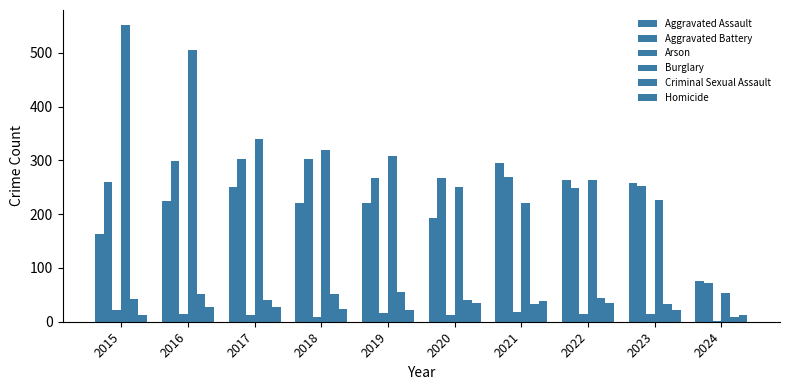

Reading left to right, transcribe all the data shown in this chart.

Aggravated Assault: 164	225	251	220	220	192	295	264	258	76
Aggravated Battery: 259	298	303	302	267	268	270	249	253	72
Arson: 22	14	12	8	16	12	18	15	15	1
Burglary: 552	505	339	319	308	250	220	263	226	54
Criminal Sexual Assault: 43	51	41	51	55	40	33	45	33	9
Homicide: 13	28	27	23	21	34	38	35	22	12